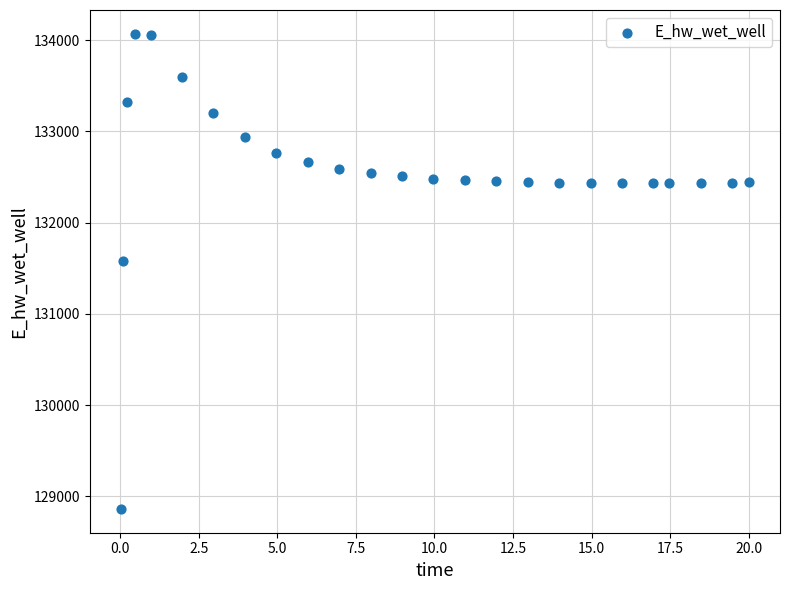

What Y value in the scatter plot is closest to 131467?

131579.1